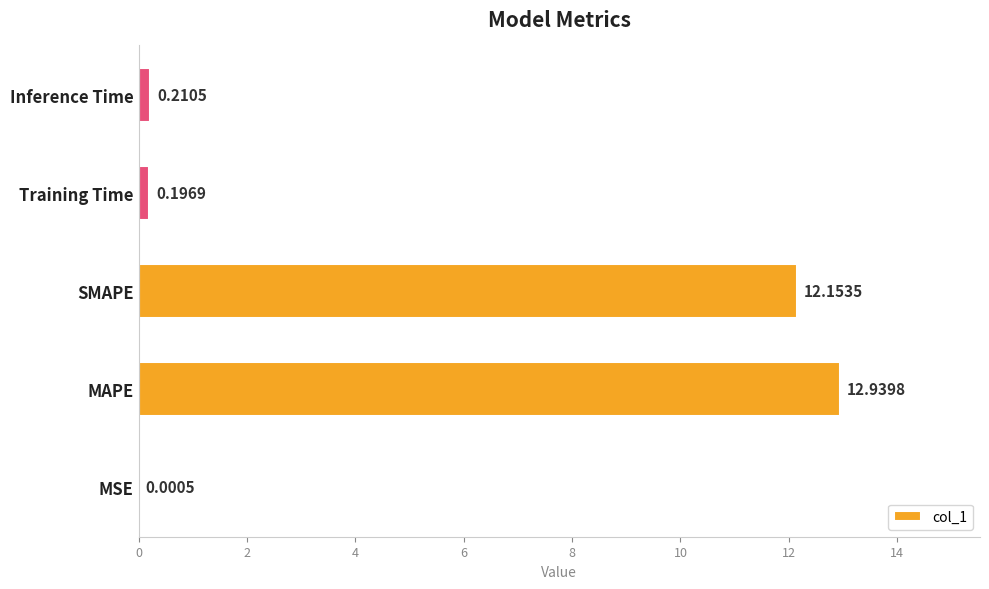

Which has a higher value, SMAPE or Training Time?

SMAPE